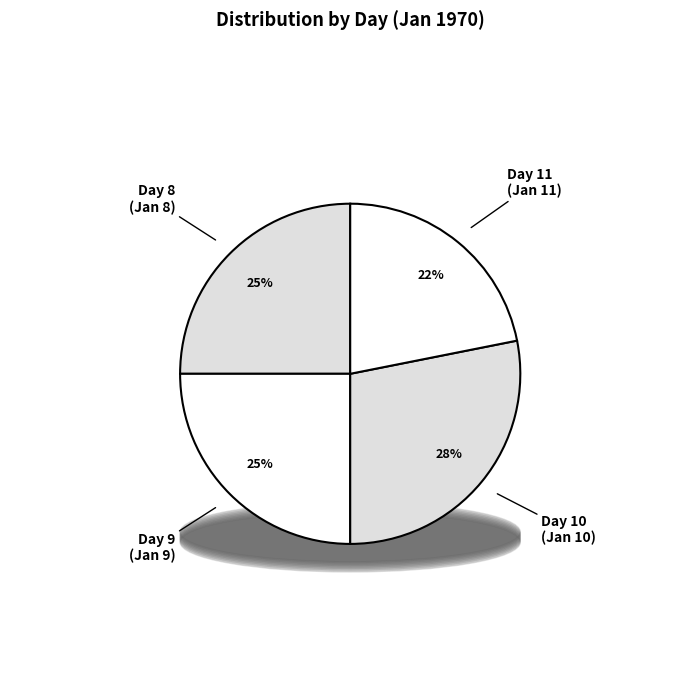

Does any single category account for the majority?

No